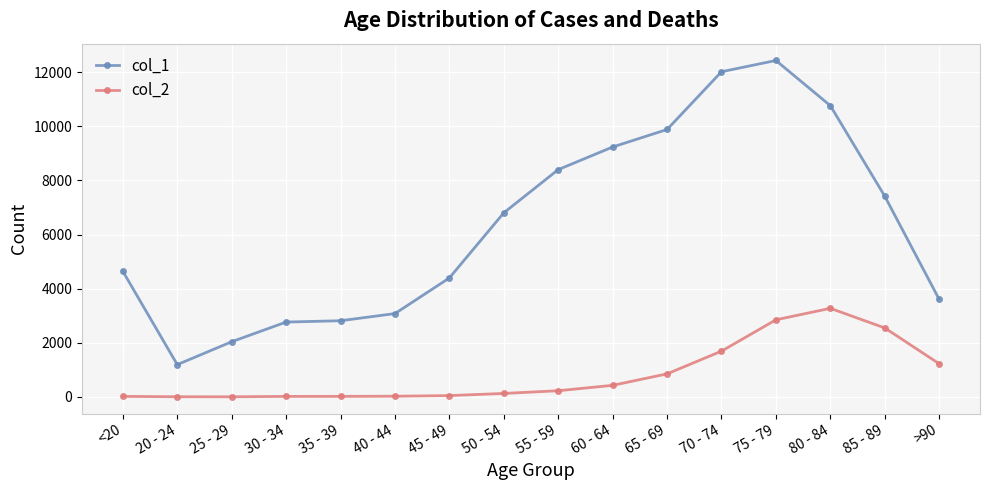

The col_2 series shows 4 at 20 - 24. True or false?

True